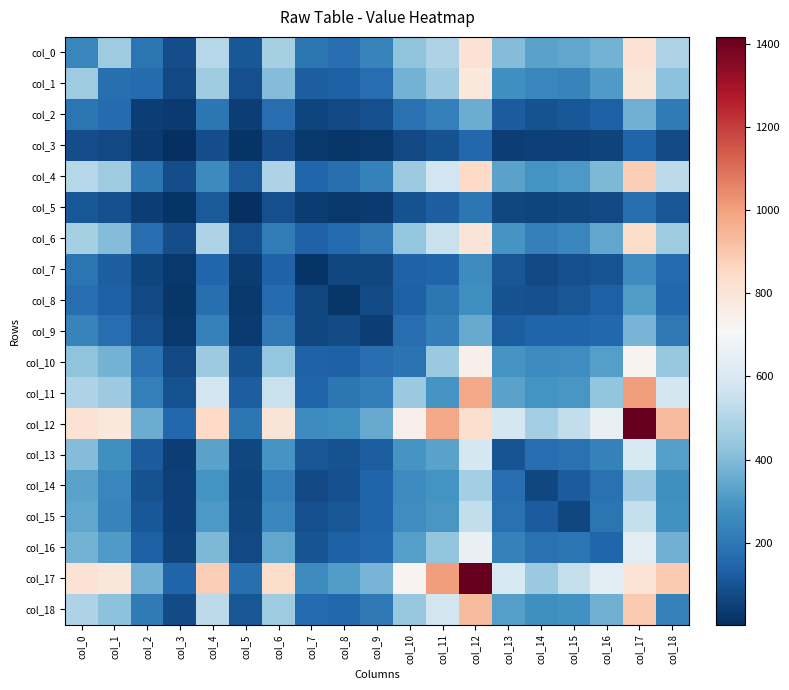

At how many categories does at least one series exceed 741?

9